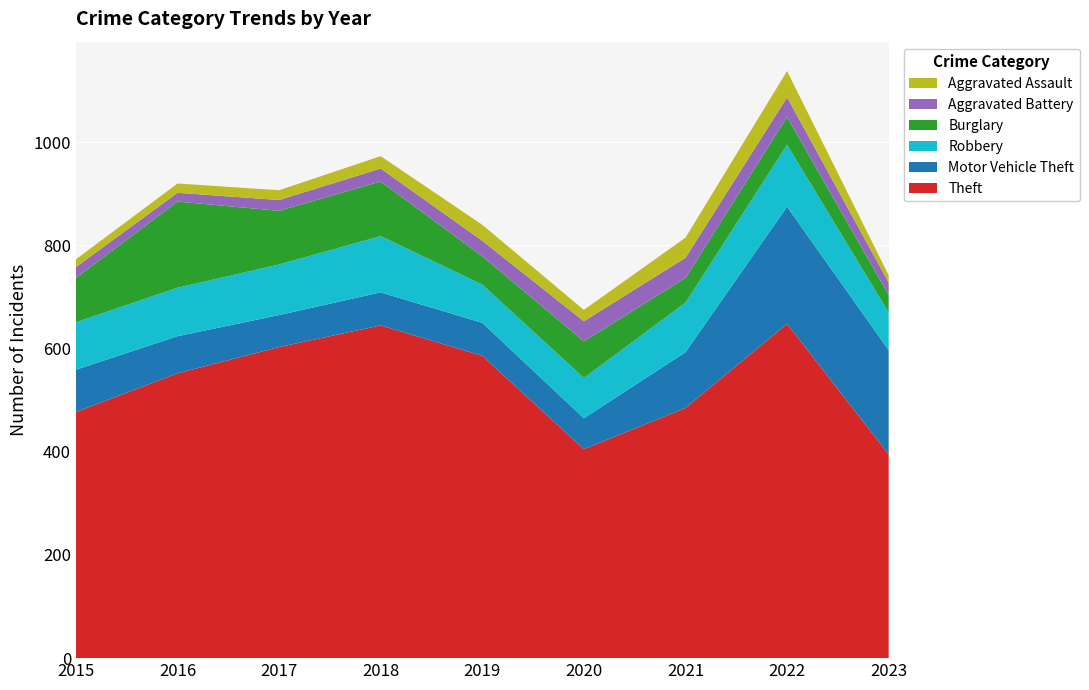

Reading left to right, transcribe all the data shown in this chart.

Theft: 2015=477	2016=552	2017=603	2018=645	2019=586	2020=405	2021=485	2022=648	2023=395
Motor Vehicle Theft: 2015=82	2016=72	2017=62	2018=64	2019=64	2020=60	2021=108	2022=227	2023=202
Robbery: 2015=92	2016=94	2017=98	2018=109	2019=74	2020=78	2021=96	2022=120	2023=73
Burglary: 2015=86	2016=167	2017=104	2018=106	2019=55	2020=71	2021=48	2022=54	2023=34
Aggravated Battery: 2015=21	2016=17	2017=21	2018=25	2019=30	2020=39	2021=39	2022=38	2023=24
Aggravated Assault: 2015=15	2016=18	2017=19	2018=24	2019=31	2020=22	2021=39	2022=51	2023=14